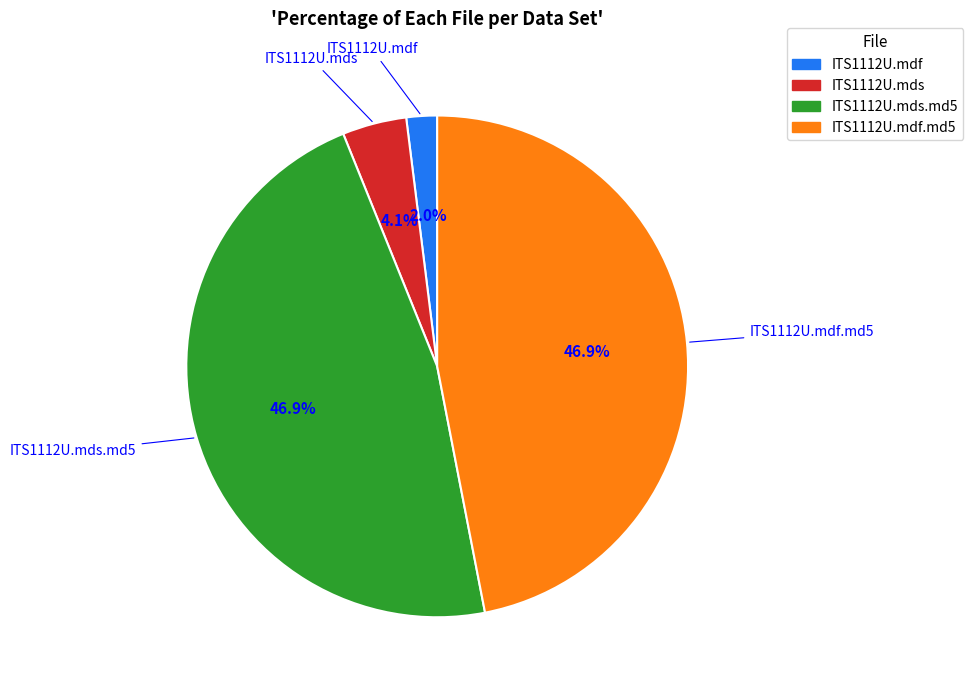

Is there any slice that represents more than half of the pie?

No